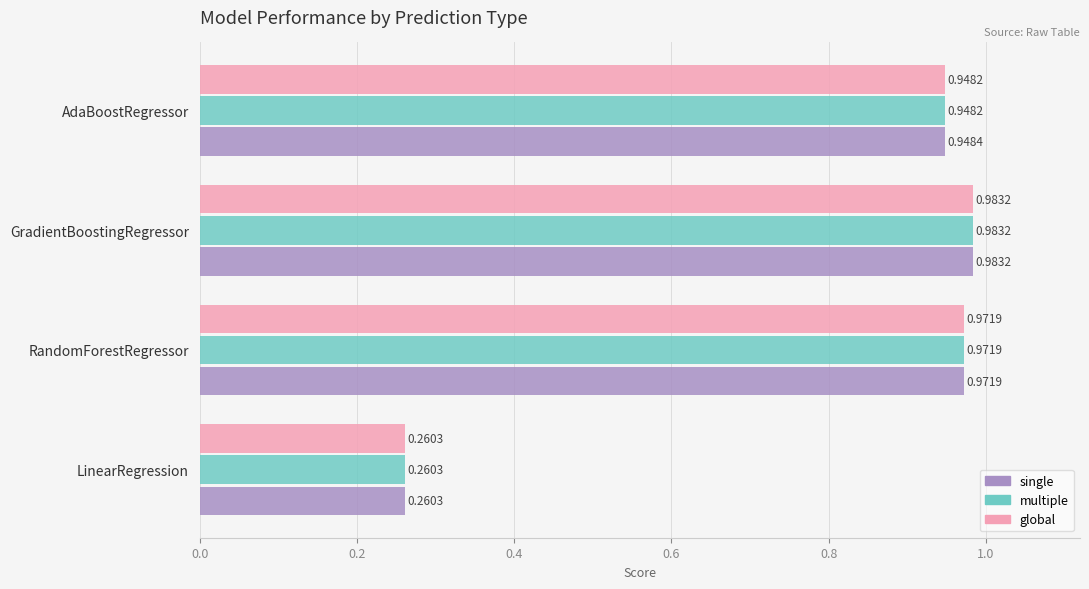

What is the average value of the multiple series?

0.8